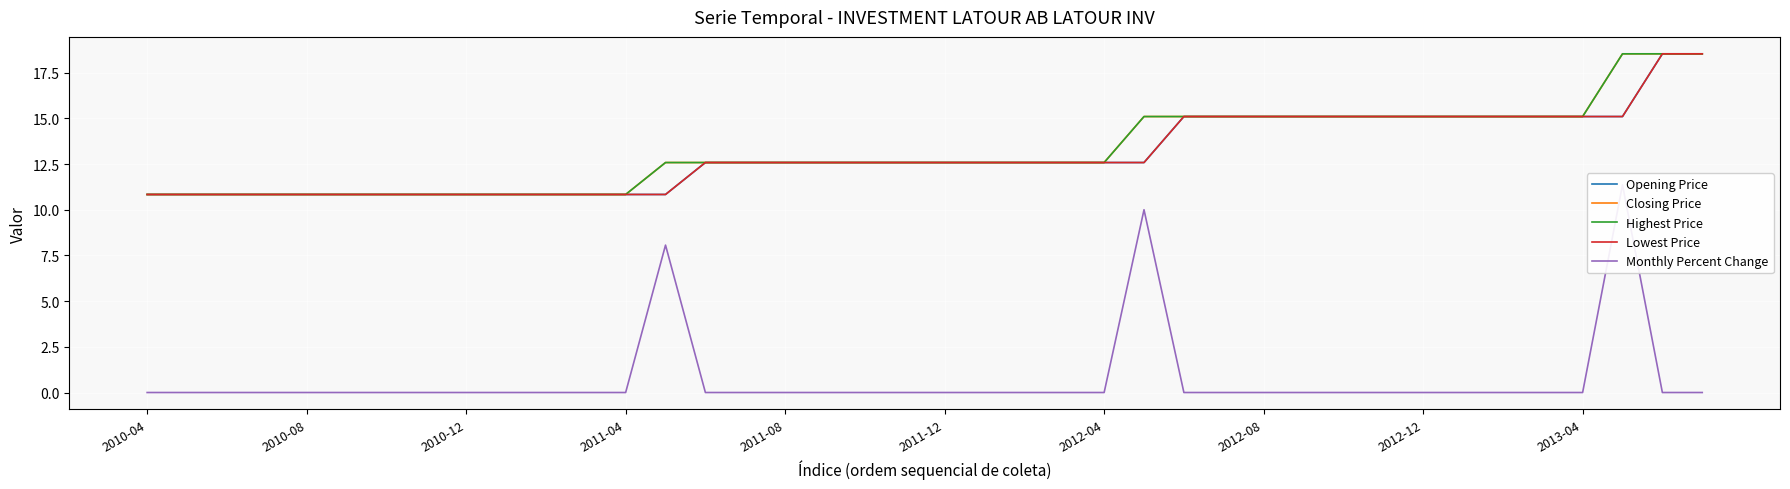

Is the value of Monthly Percent Change at 24 greater than the value of Closing Price at 23?

No